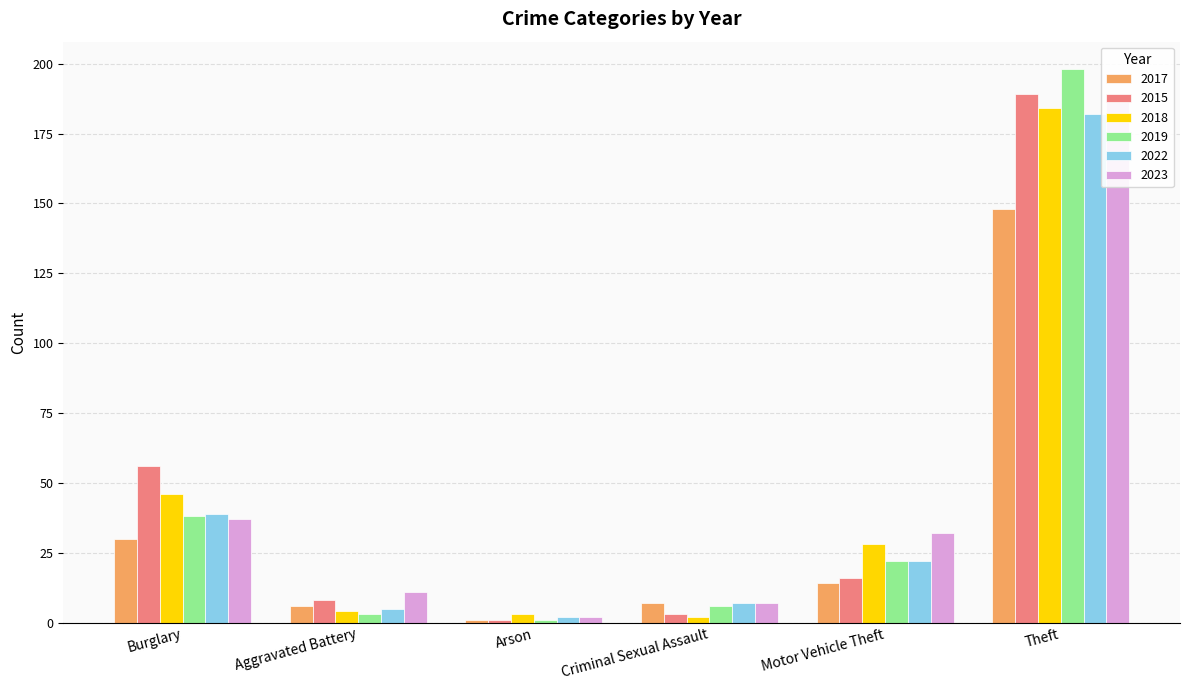

How many data points in 2023 are above 32?

2